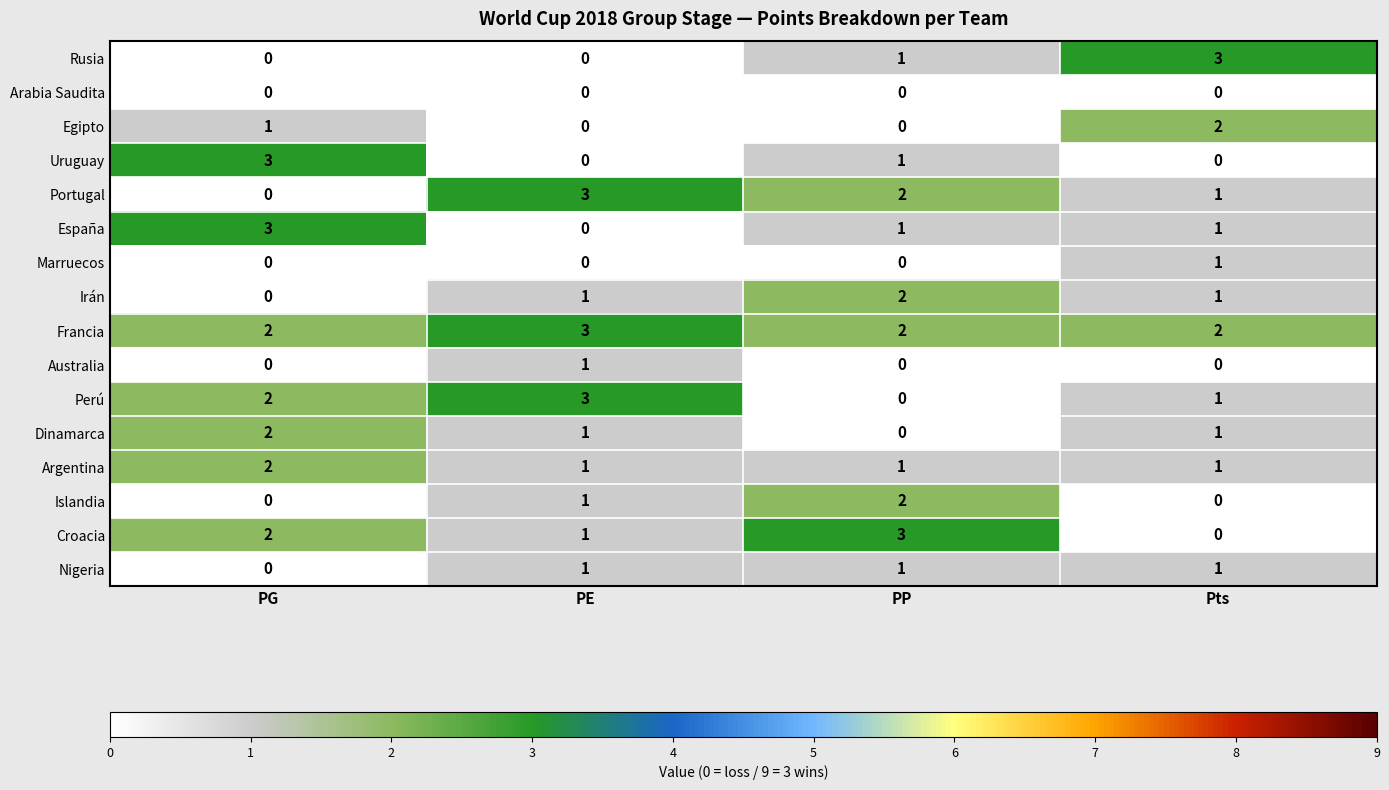

What is the sum of all Perú values?

6